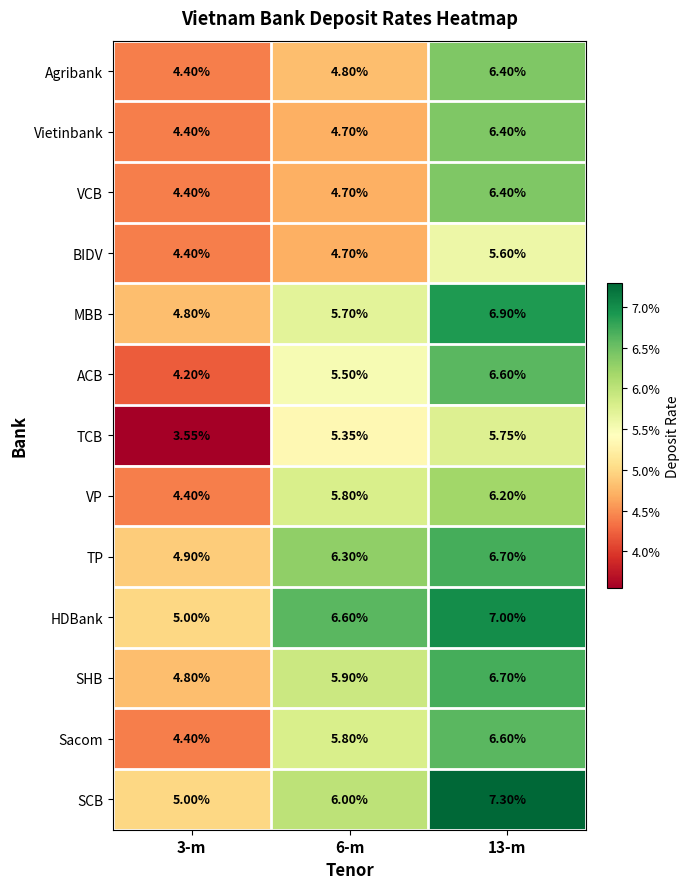

Which series has the widest spread of values?

ACB